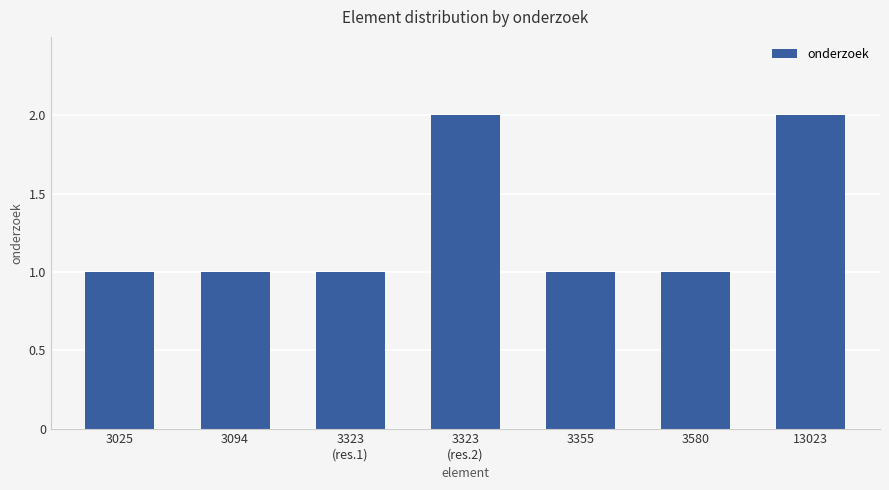

What is the value of the 5th bar from the left?

1